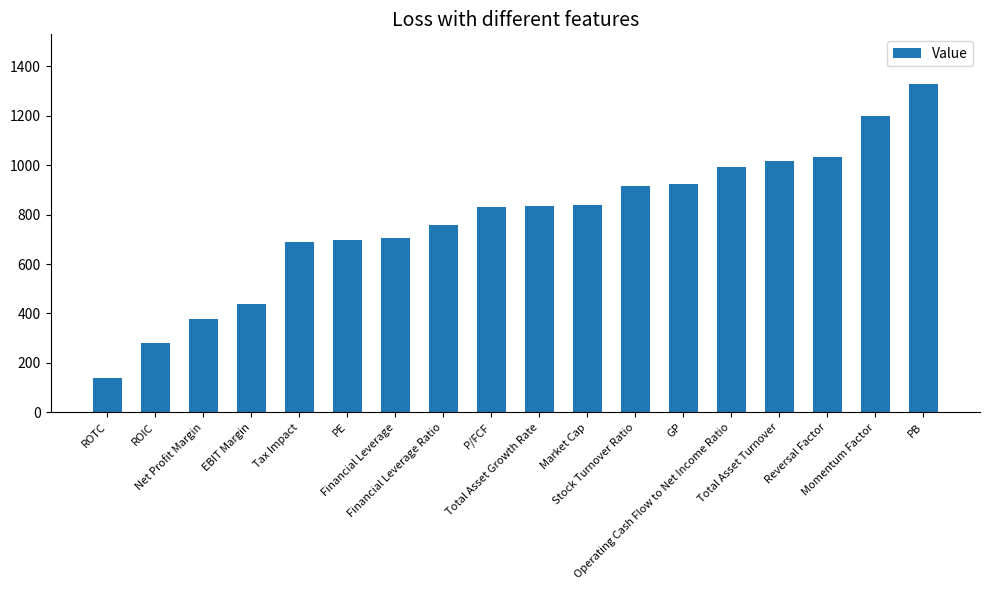

What is the smallest value displayed?

137